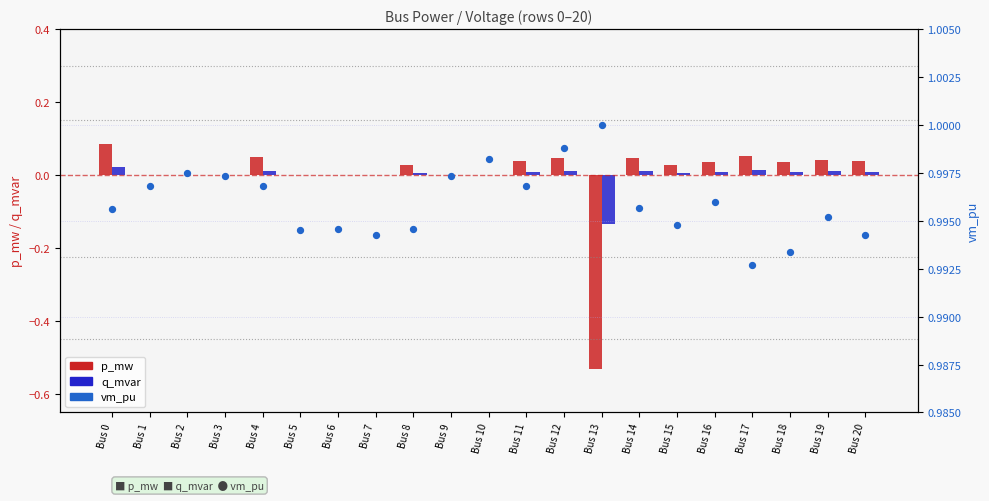

Is the value of vm_pu at Bus 11 greater than the value of p_mw at Bus 9?

Yes